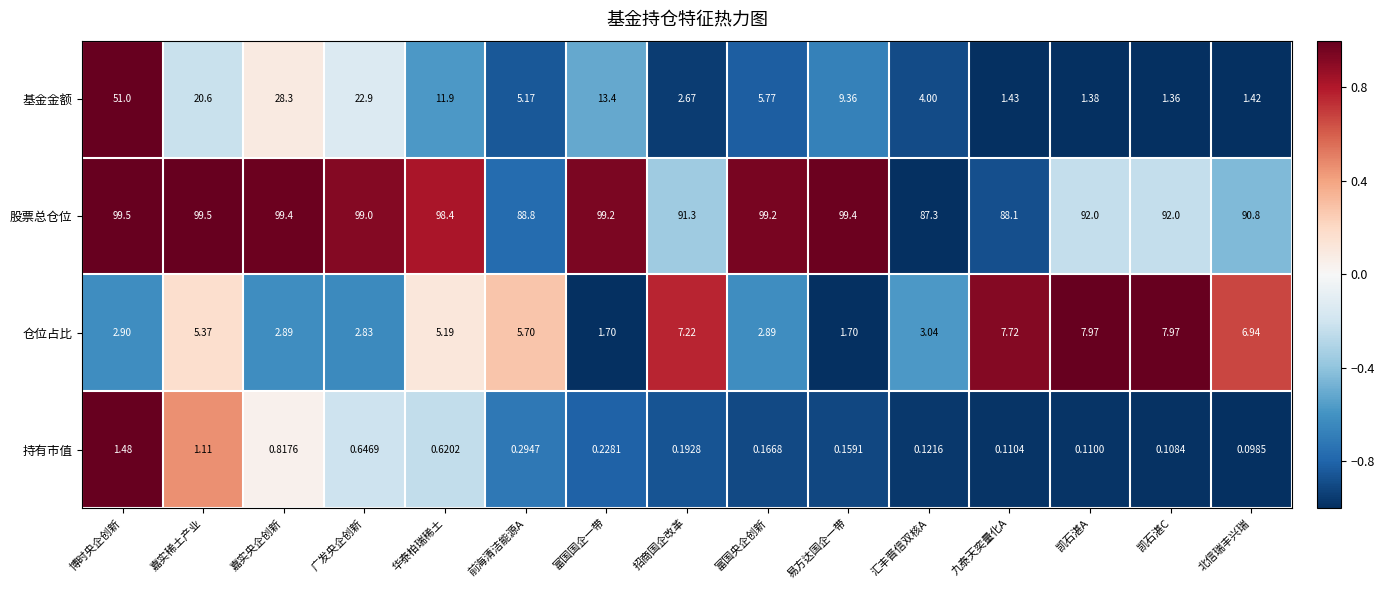

Is the value of 仓位占比 at 九泰天奕量化A greater than the value of 基金金额 at 富国国企一带?

No